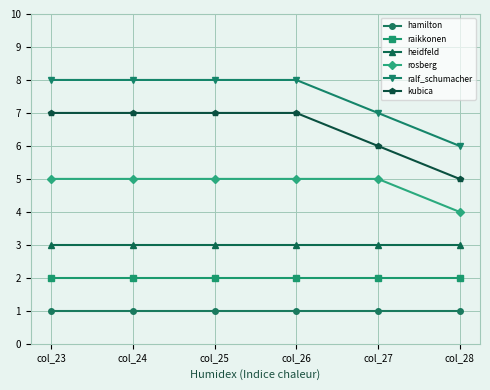

True or false: rosberg and heidfeld cross at least once.

False